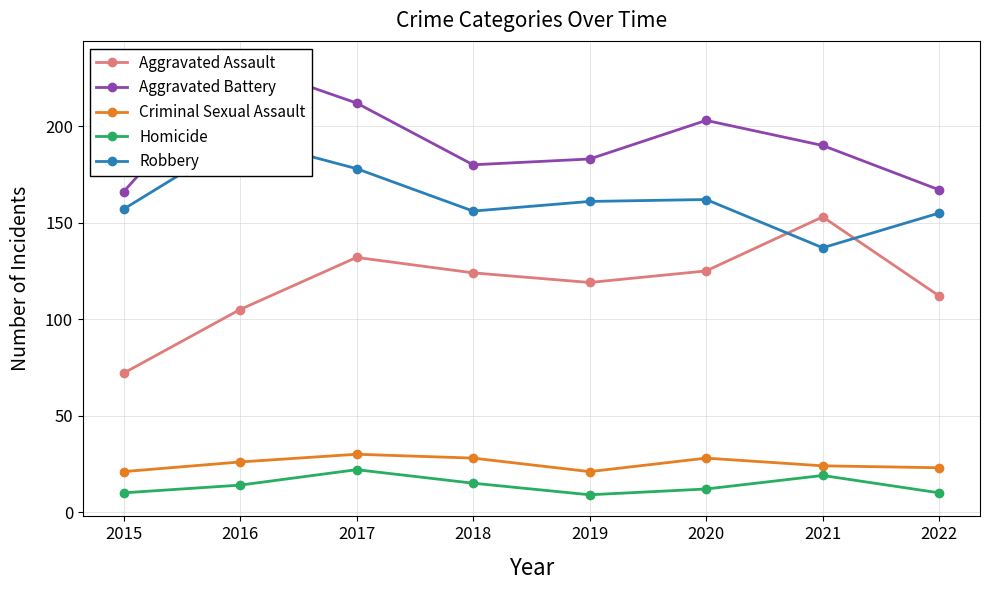

List the labels in order of Criminal Sexual Assault value, largest first.

2017, 2018, 2020, 2016, 2021, 2022, 2015, 2019